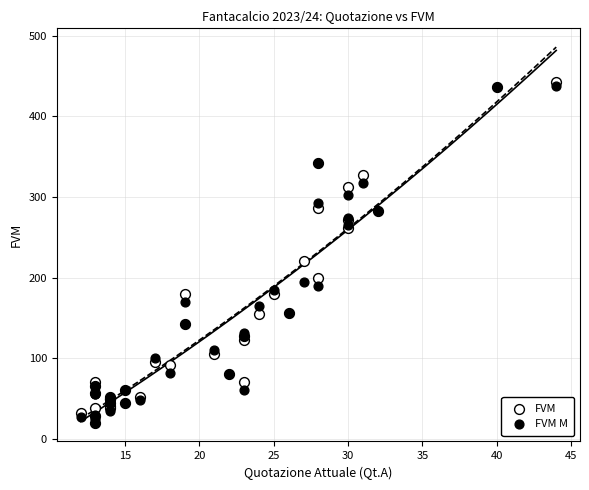

Across all series, what Y value is closest to 231?

220